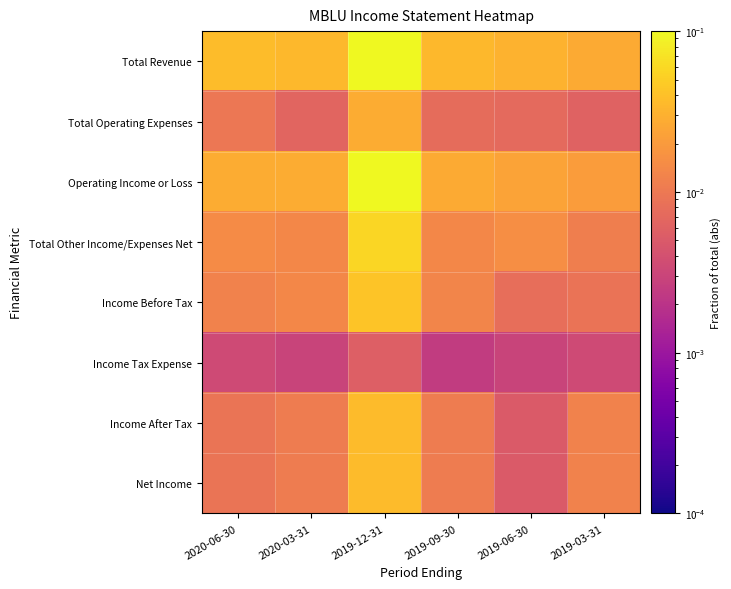

Reading right to left, list all the values displayed in this chart.

Total Revenue: 2019-03-31=0.0	2019-06-30=0.0	2019-09-30=0.0	2019-12-31=0.1	2020-03-31=0.0	2020-06-30=0.0
Total Operating Expenses: 2019-03-31=0.0	2019-06-30=0.0	2019-09-30=0.0	2019-12-31=0.0	2020-03-31=0.0	2020-06-30=0.0
Operating Income or Loss: 2019-03-31=0.0	2019-06-30=0.0	2019-09-30=0.0	2019-12-31=0.1	2020-03-31=0.0	2020-06-30=0.0
Total Other Income/Expenses Net: 2019-03-31=0.0	2019-06-30=0.0	2019-09-30=0.0	2019-12-31=0.1	2020-03-31=0.0	2020-06-30=0.0
Income Before Tax: 2019-03-31=0.0	2019-06-30=0.0	2019-09-30=0.0	2019-12-31=0.0	2020-03-31=0.0	2020-06-30=0.0
Income Tax Expense: 2019-03-31=0.0	2019-06-30=0.0	2019-09-30=0.0	2019-12-31=0.0	2020-03-31=0.0	2020-06-30=0.0
Income After Tax: 2019-03-31=0.0	2019-06-30=0.0	2019-09-30=0.0	2019-12-31=0.0	2020-03-31=0.0	2020-06-30=0.0
Net Income: 2019-03-31=0.0	2019-06-30=0.0	2019-09-30=0.0	2019-12-31=0.0	2020-03-31=0.0	2020-06-30=0.0